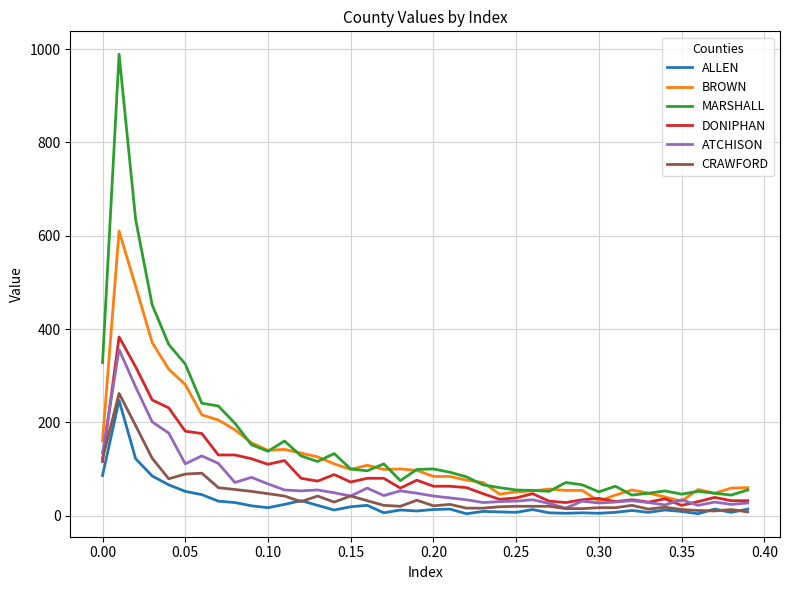

True or false: ALLEN and BROWN intersect in this chart.

False